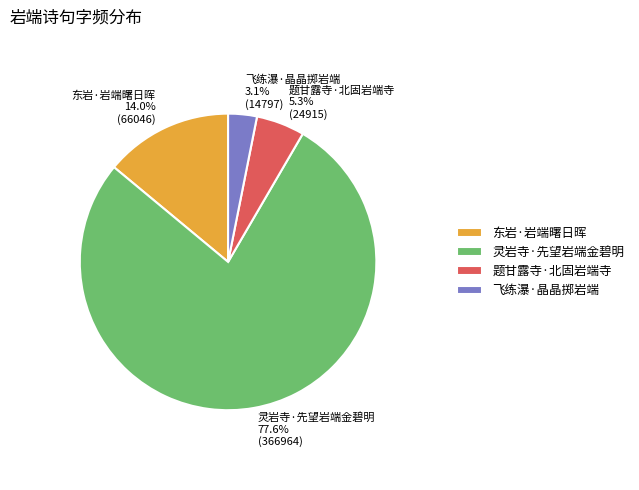

What is the smallest slice in the pie chart?

飞练瀑·晶晶掷岩端